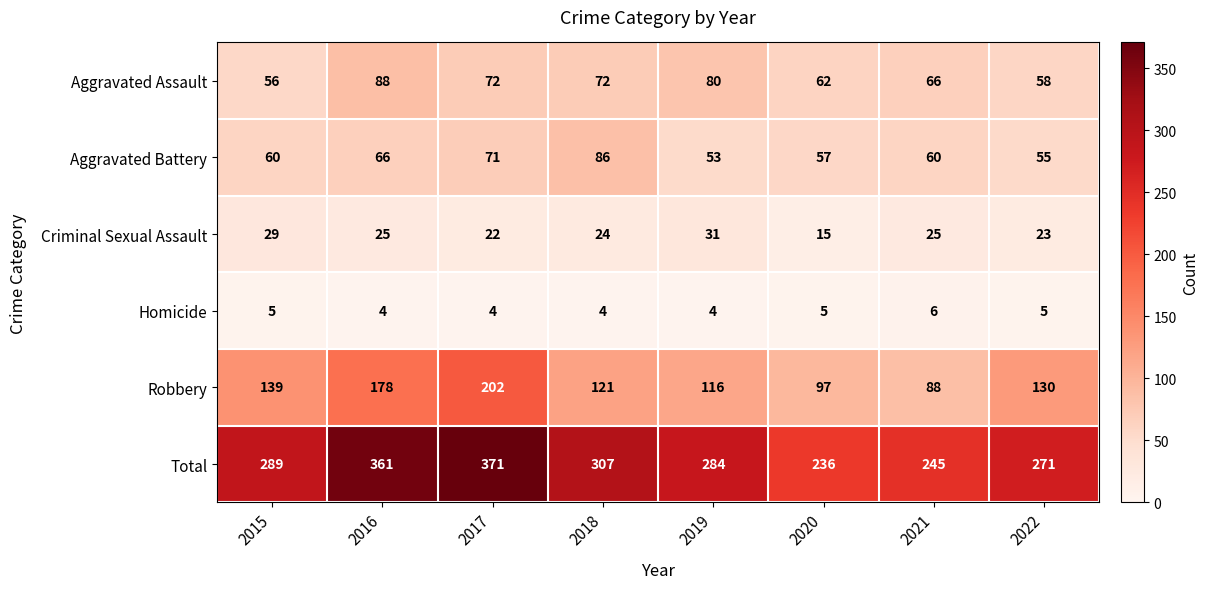

Which label corresponds to the largest value in the chart?

2017